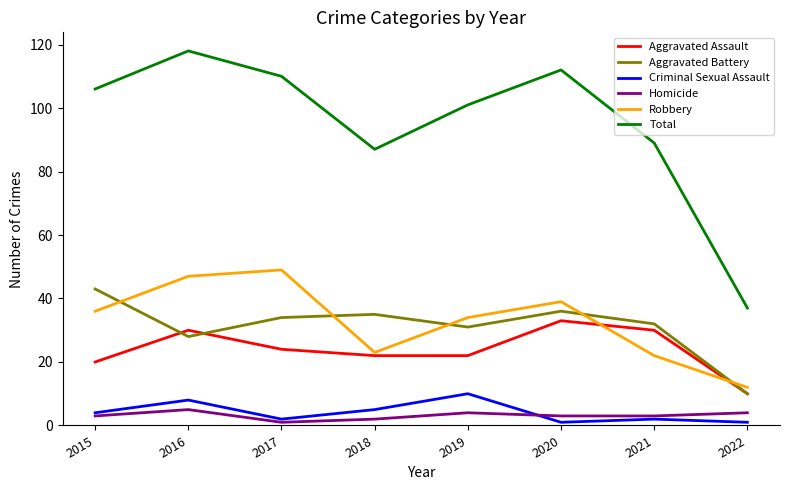

Which series has the largest total across all categories?

Total